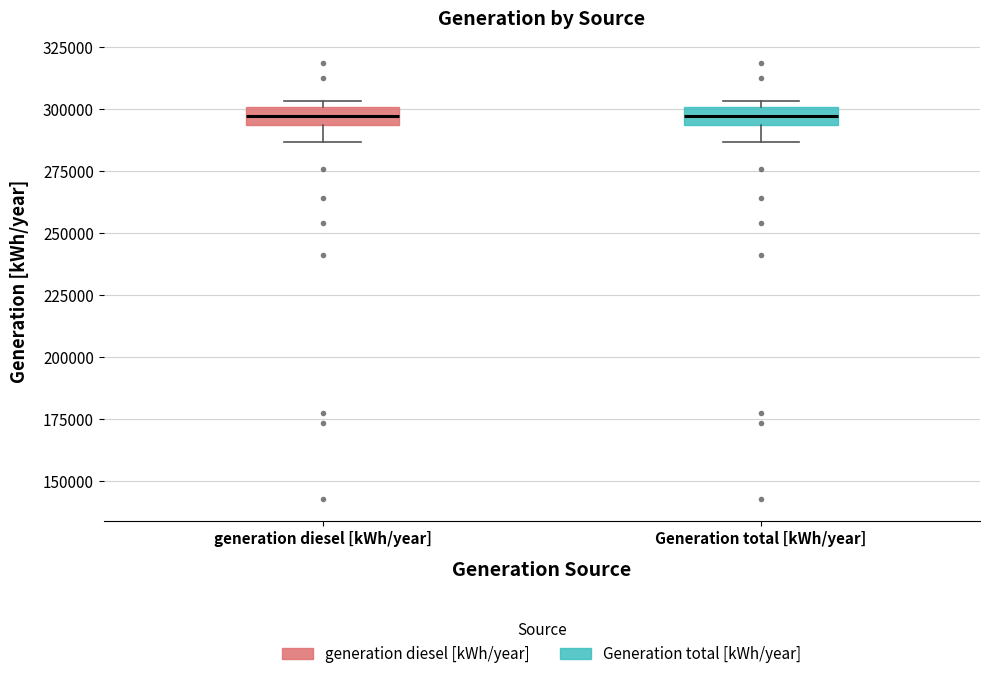

Reading left to right, transcribe this box plot: for each box, give where its median line is, the range the box spans, and where its two whiskers end, as read against the y-axis. The values are not printed on the chart, so give them approximately, as read against the axis.

generation diesel [kWh/year]: median 295000 (inside the box), box 295000 to 300000, whiskers 285000 to 305000
Generation total [kWh/year]: median 295000 (inside the box), box 295000 to 300000, whiskers 285000 to 305000